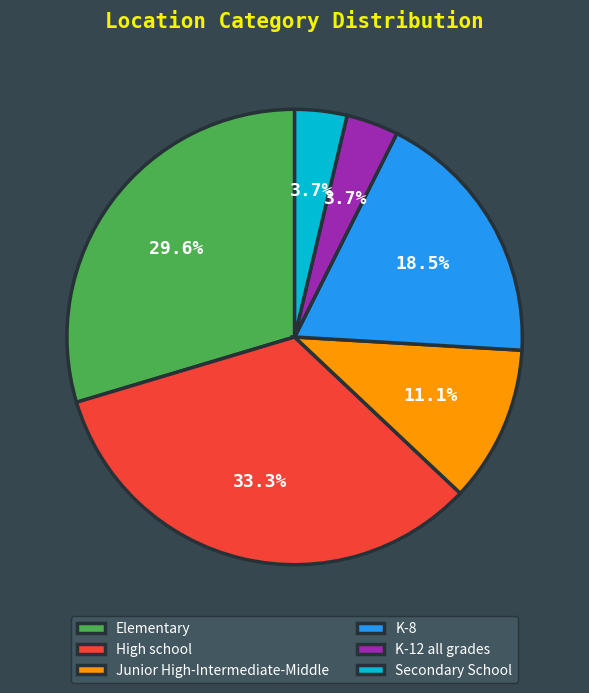

Is there any slice that represents more than half of the pie?

No